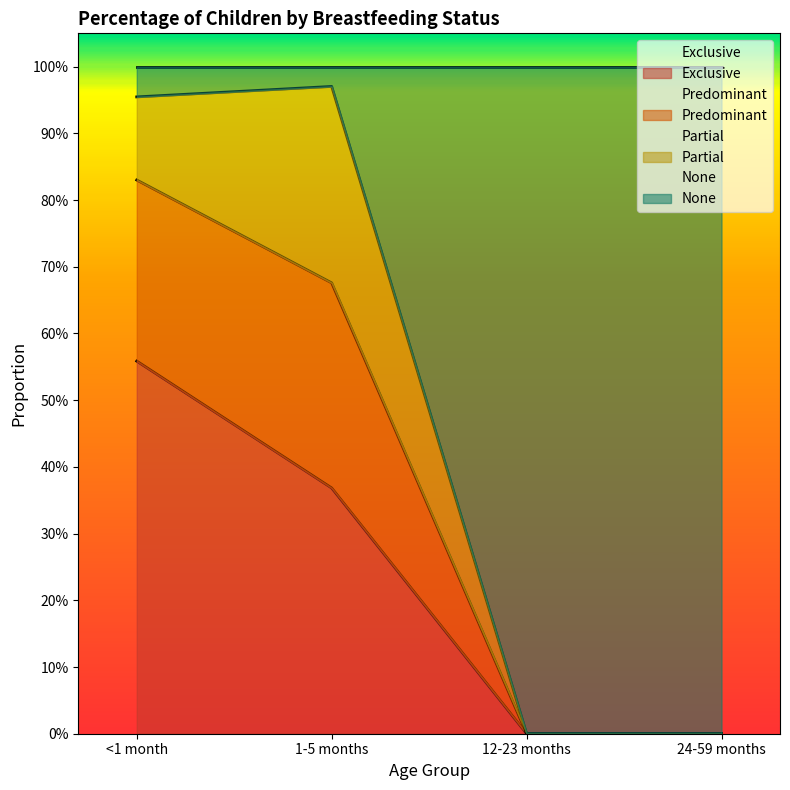

Which has a higher value, <1 month or 12-23 months?

<1 month